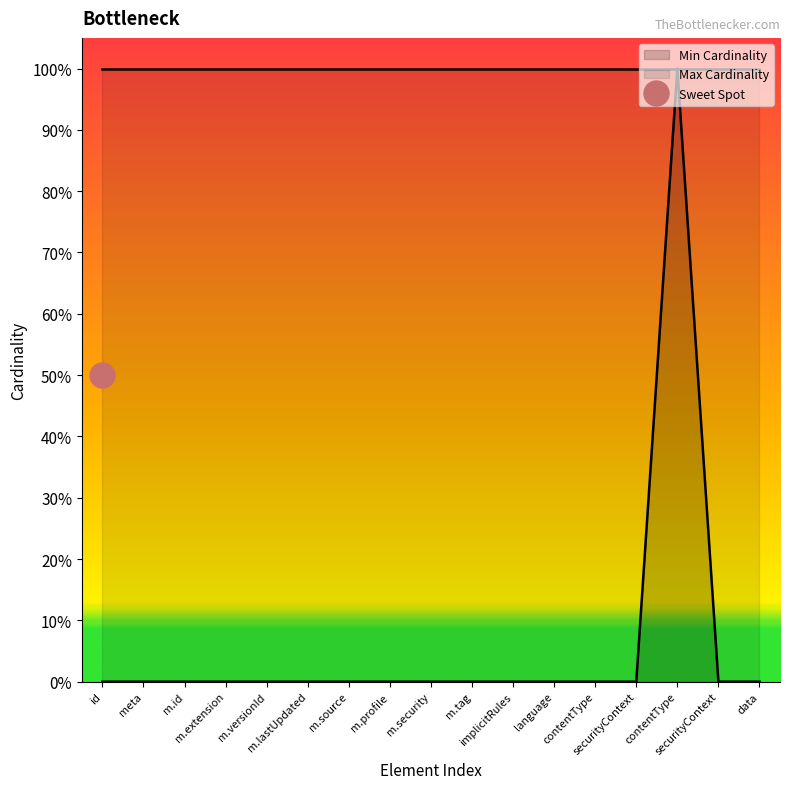

How many interior local peaks (higher than both neighbors) does the data have?

1